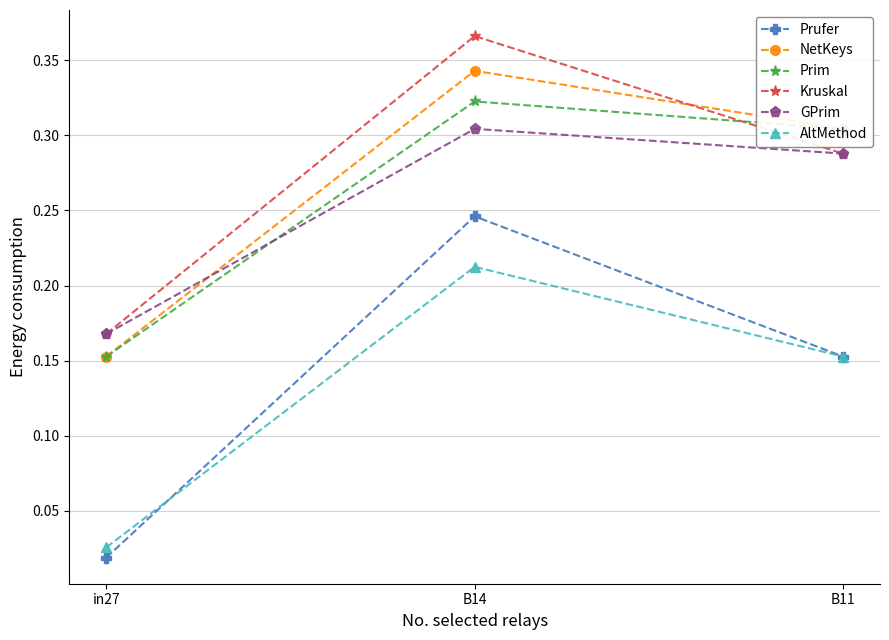

Which series has the widest spread of values?

Prufer